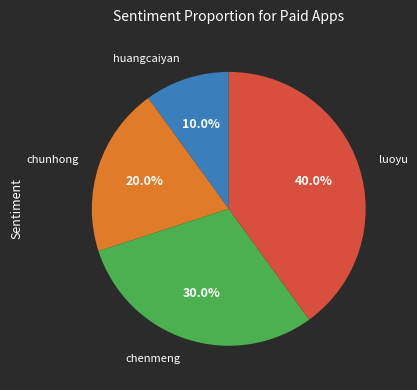

Is it true that luoyu is 49% of the pie?

False